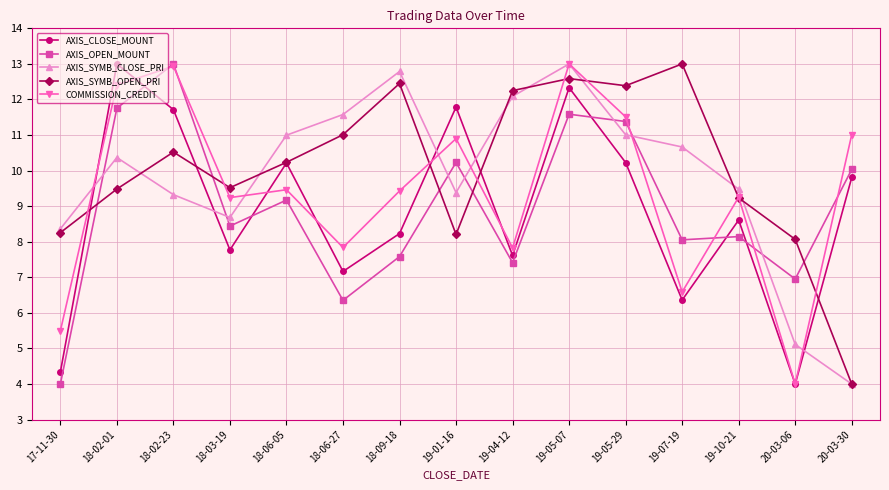

Rank the series at 19-05-29 from lowest to highest value.

AXIS_CLOSE_MOUNT, AXIS_SYMB_CLOSE_PRI, AXIS_OPEN_MOUNT, COMMISSION_CREDIT, AXIS_SYMB_OPEN_PRI